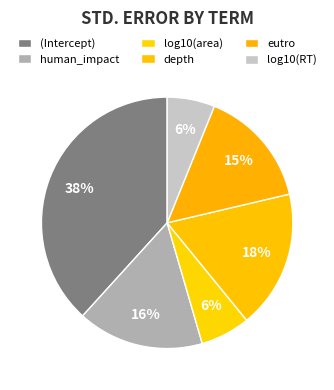

Count the number of slices in the pie.

6